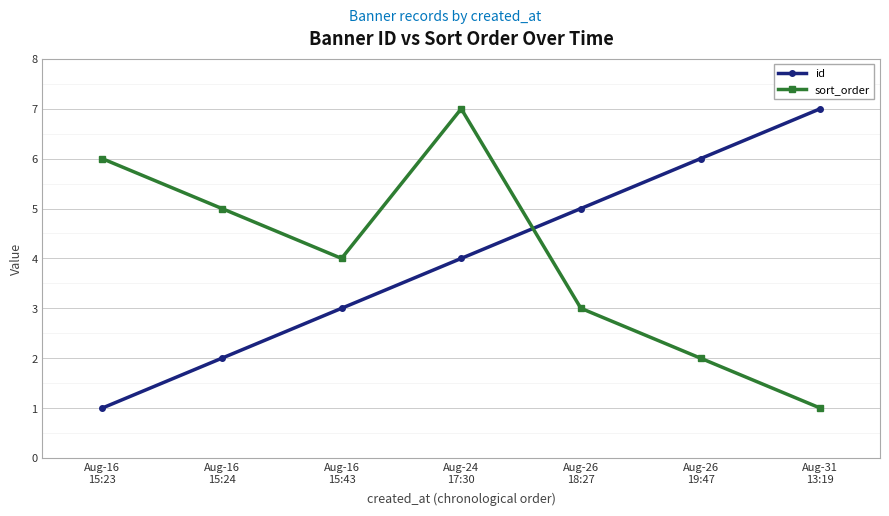

What is the difference between the maximum and second lowest values in the id series?

5